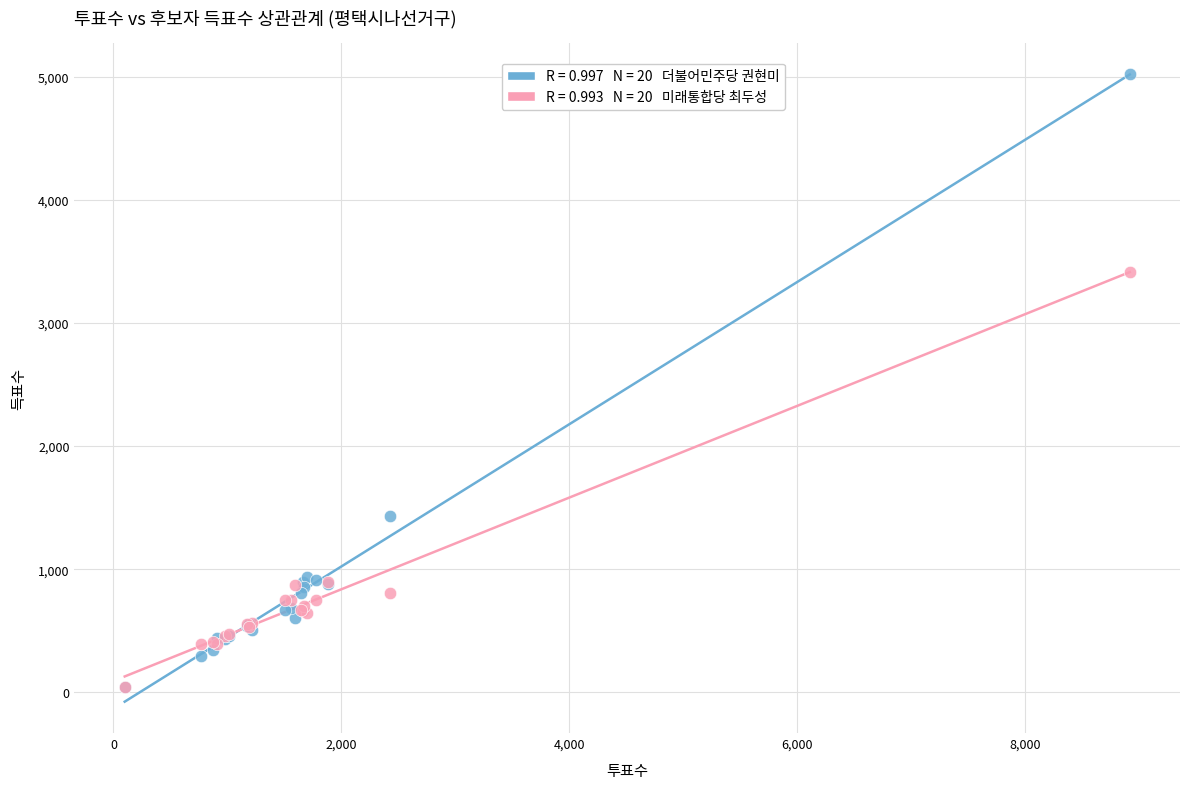

Across all series, what Y value is closest to 2529?

3415